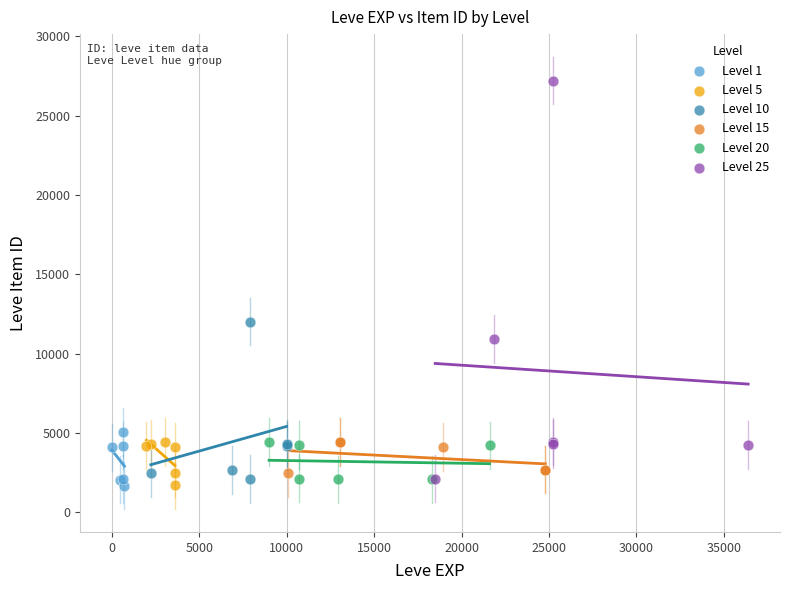

Which series reaches the maximum Y coordinate?

Level 25